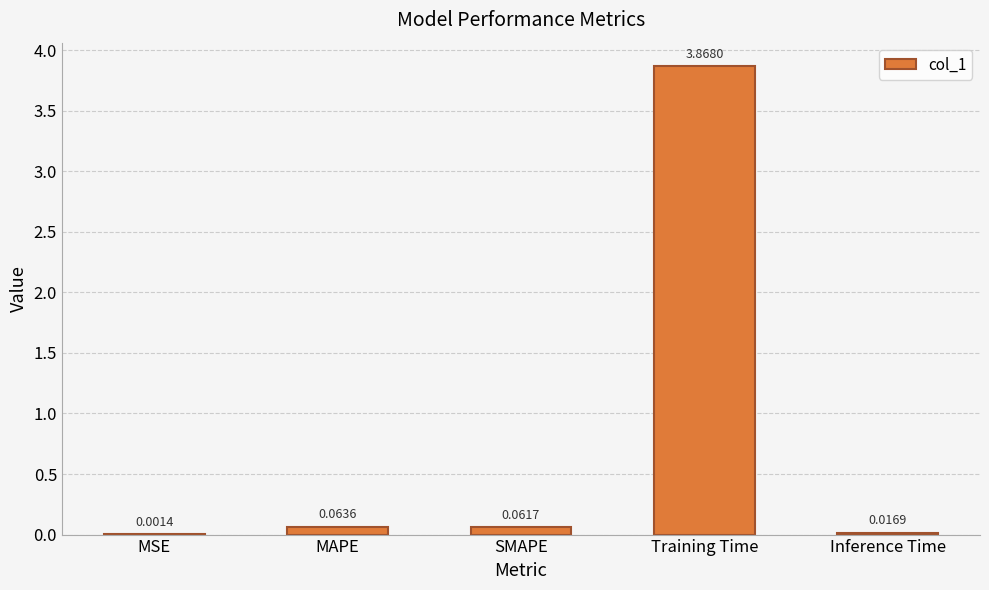

Are the bars horizontal?

No